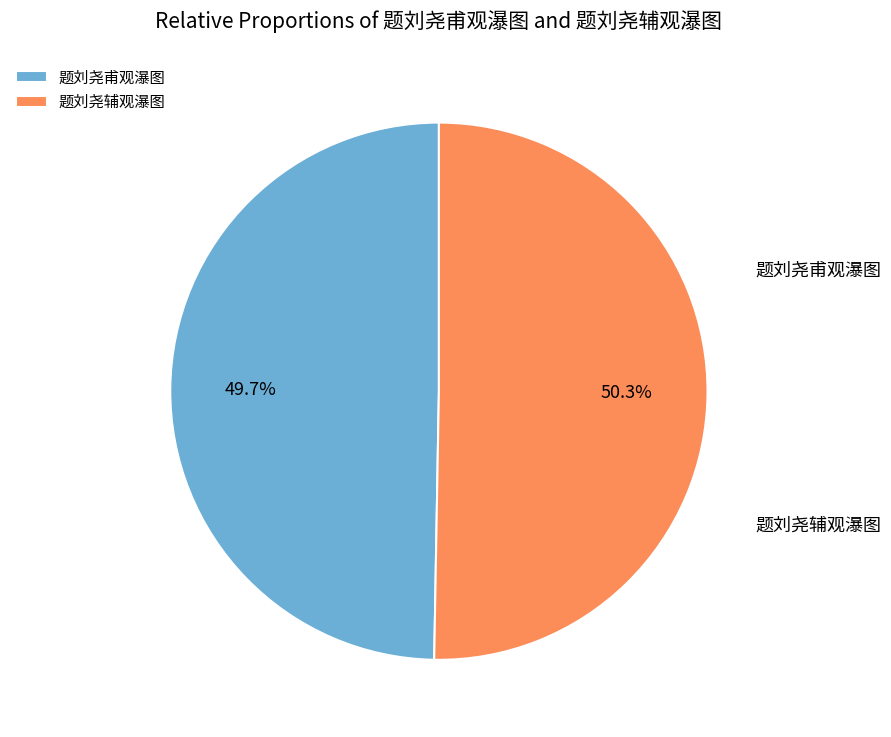

To the nearest percent, what percentage of the pie is 题刘尧辅观瀑图?

50%